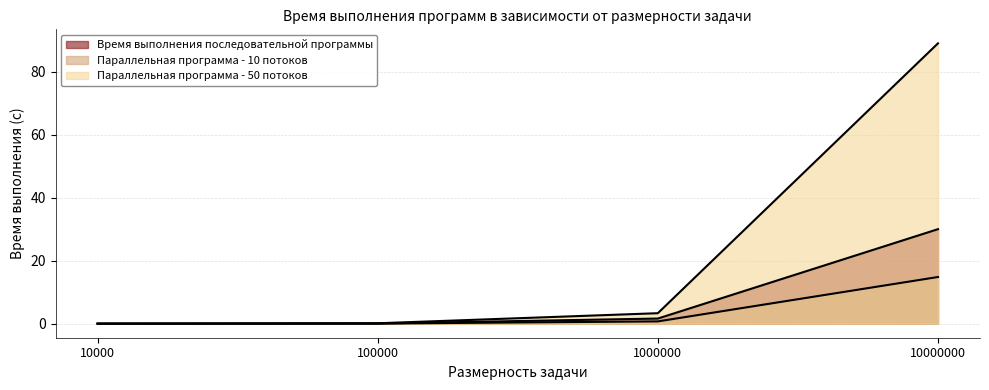

At which label is Параллельная программа - 10 потоков closest to 7?

1000000